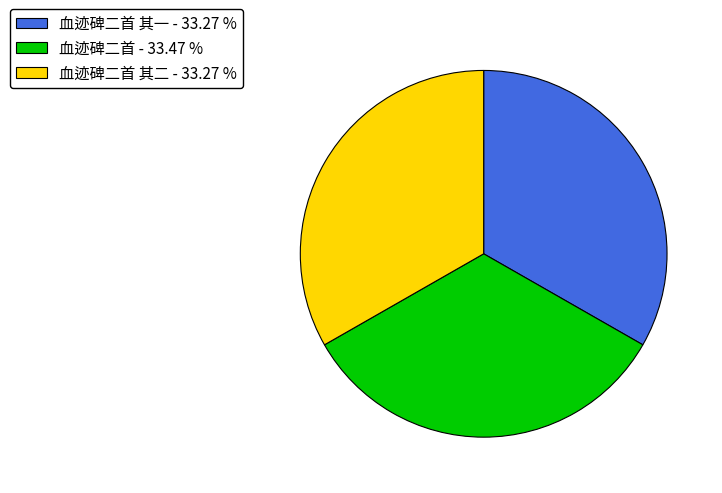

Does 血迹碑二首 - 33.47 % account for over 50% of the chart?

No